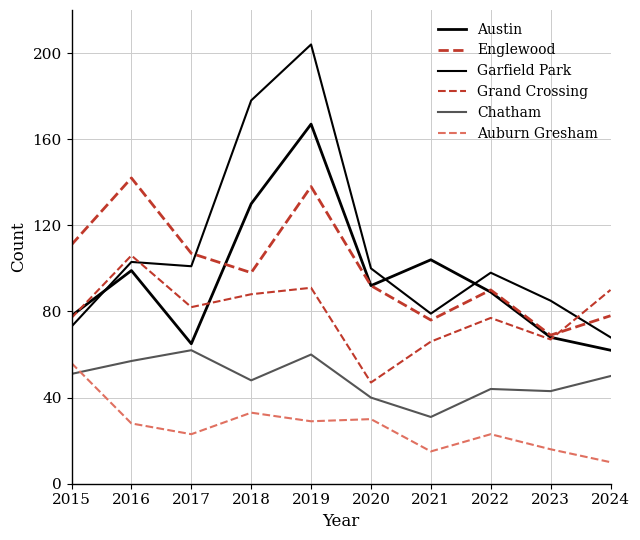

What is the difference between the maximum and minimum values in the Auburn Gresham series?

46